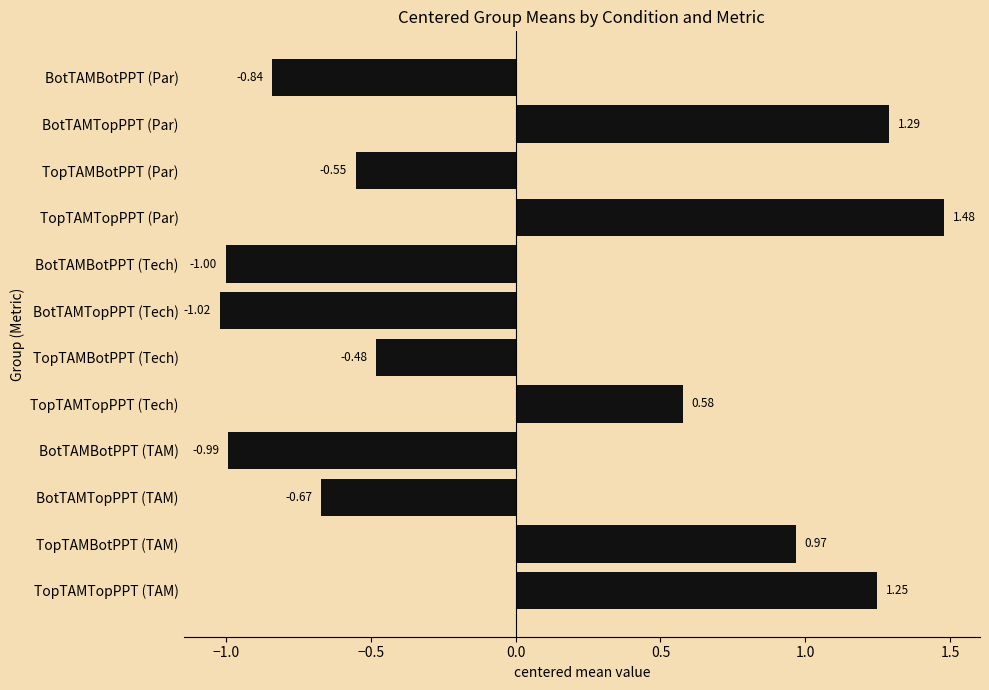

Between TopTAMTopPPT (Par) and BotTAMTopPPT (Par), which is larger?

TopTAMTopPPT (Par)